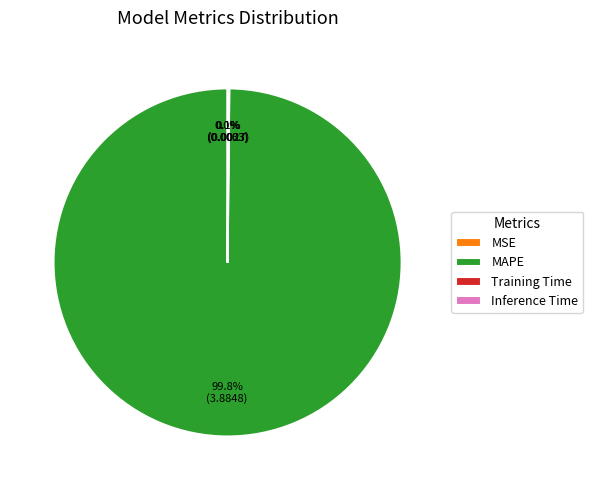

Which category has the biggest portion of the pie?

MAPE